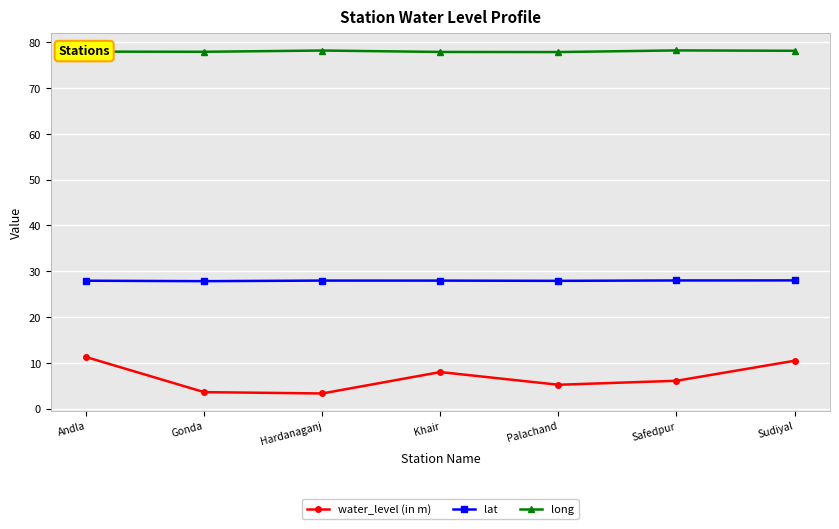

How many lines are shown in the chart?

3